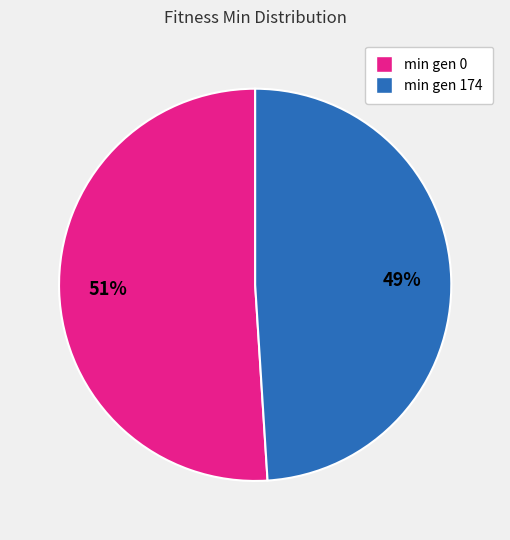

Is the sum of min gen 174 and min gen 0 greater than half?

Yes